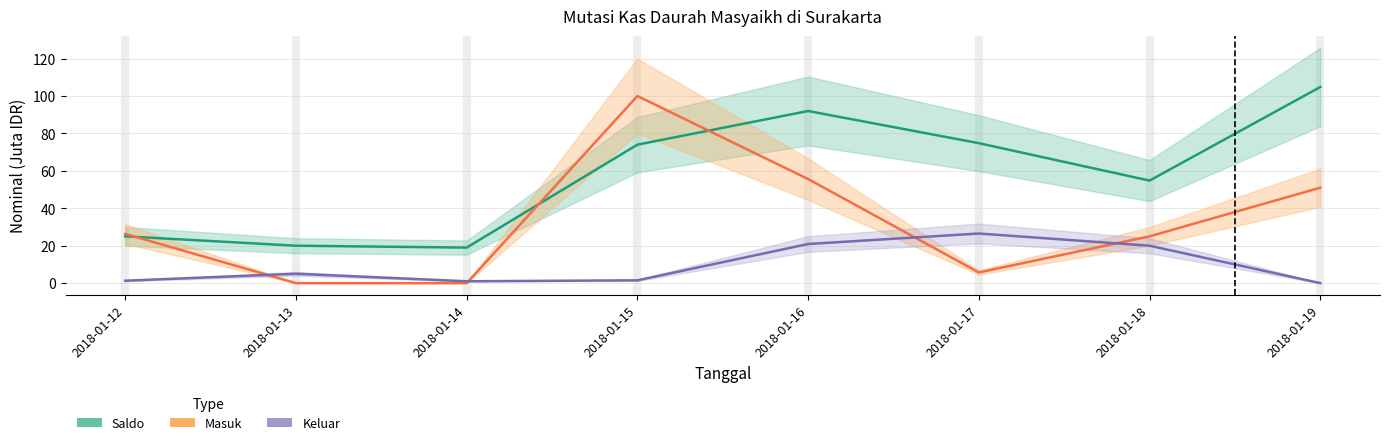

Reading right to left, transcribe all the data shown in this chart.

Saldo: 104.8	54.8	74.8	92.0	74.0	19.0	20.0	25.0
Masuk: 51.0	25.0	5.7	55.6	100.0	0.0	0.0	26.3
Keluar: 0.0	20.0	26.5	20.9	1.5	1.0	5.0	1.3